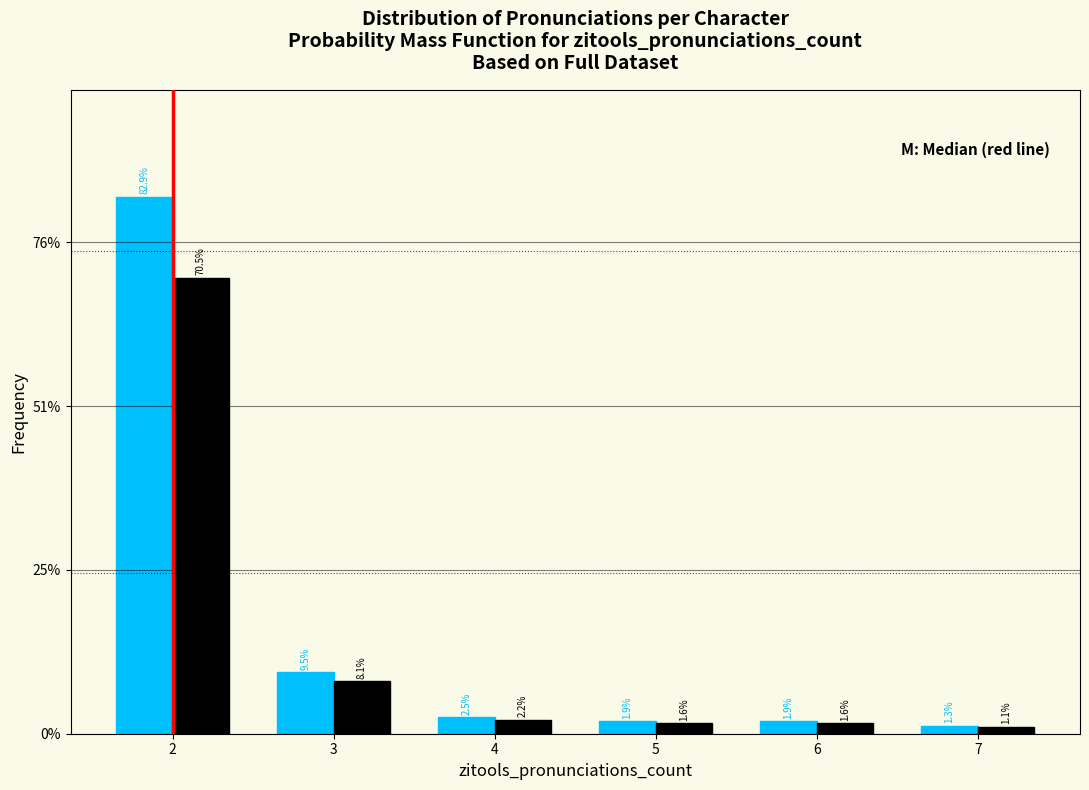

Are the bars grouped side by side (vs. stacked)?

Yes